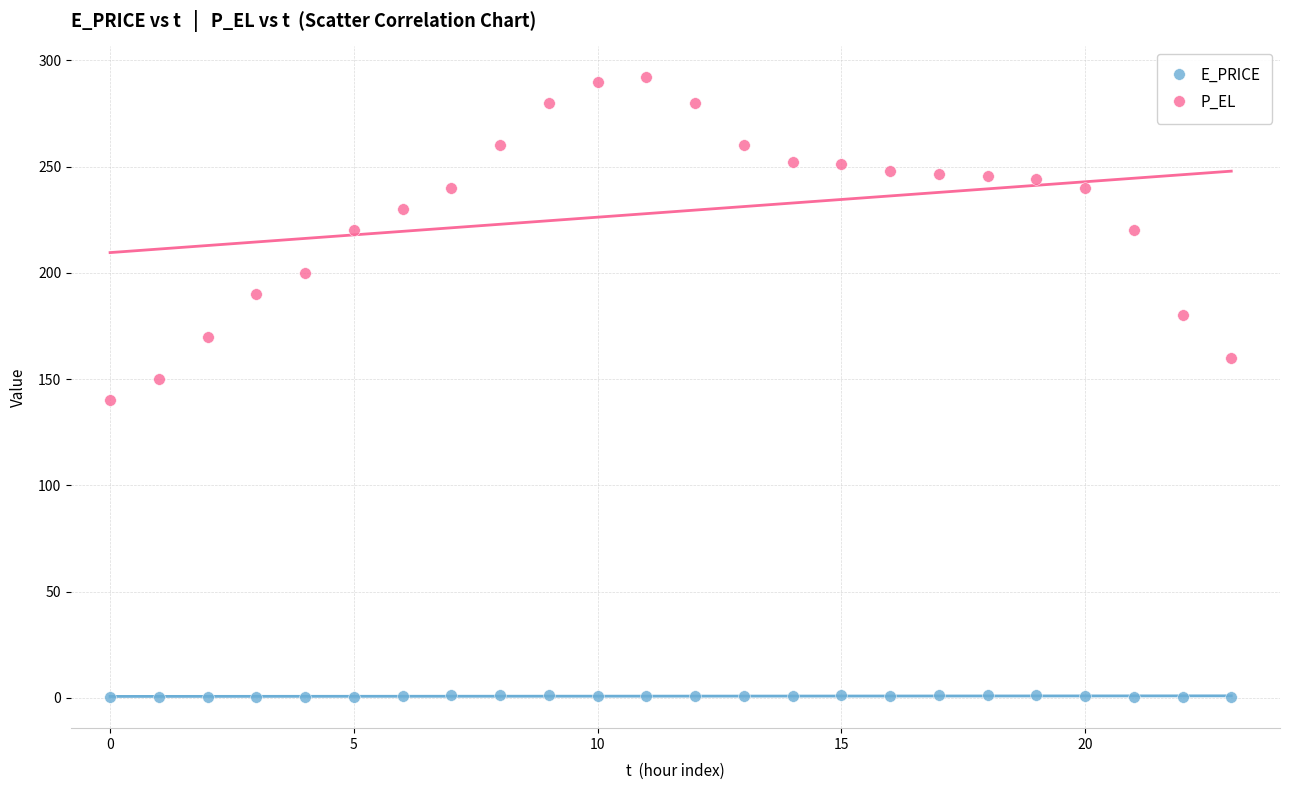

Which series contains the highest Y value?

P_EL